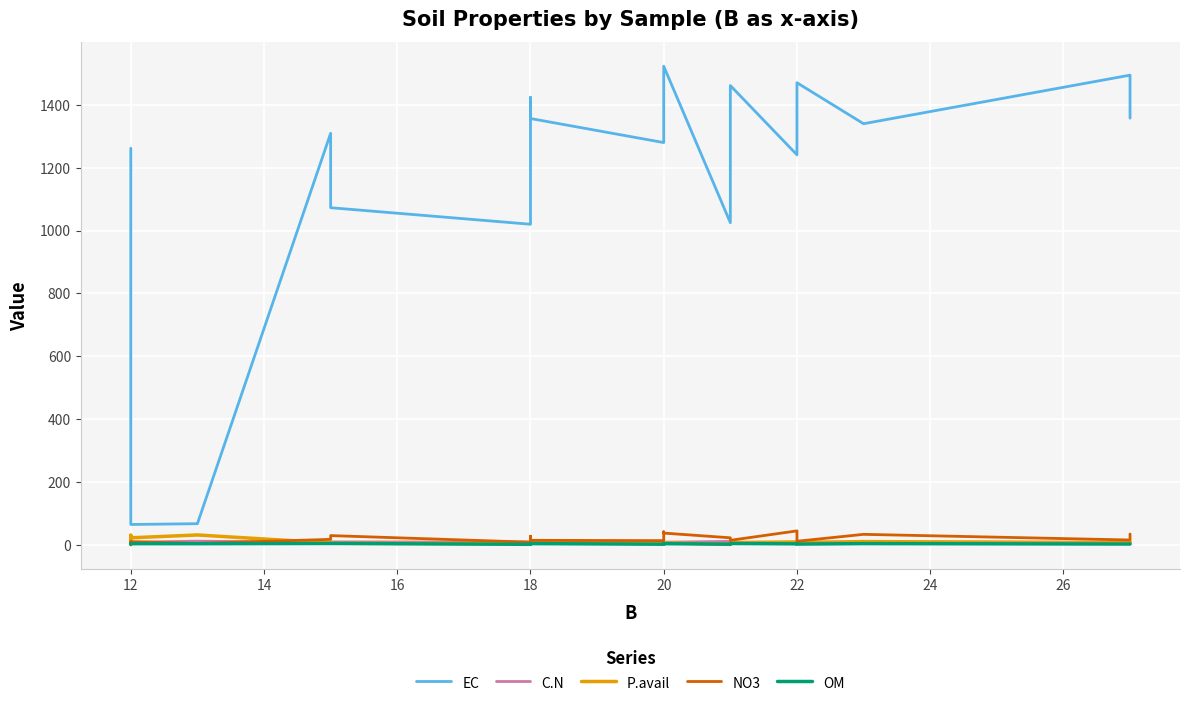

Where does the OM series first go above 3?

12